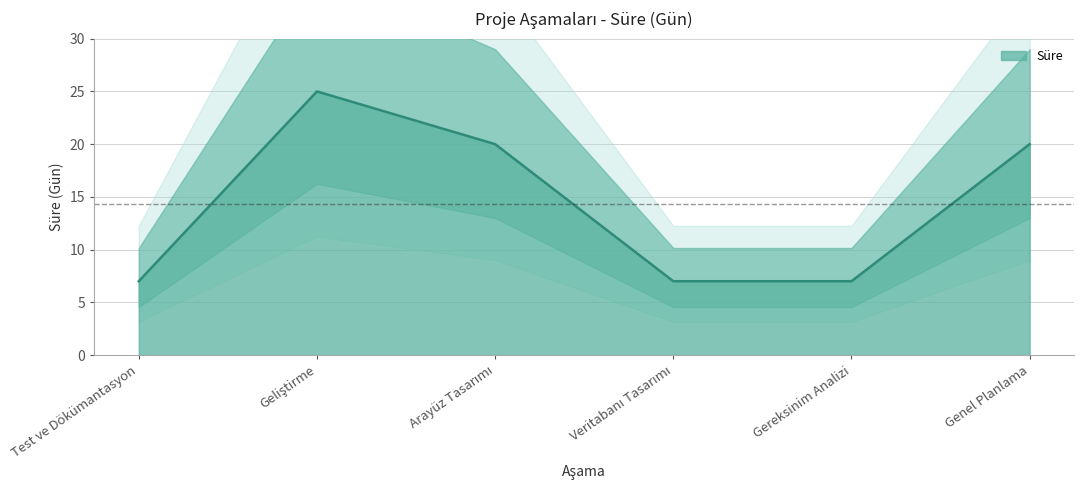

At which label does the data first exceed 20?

Geliştirme